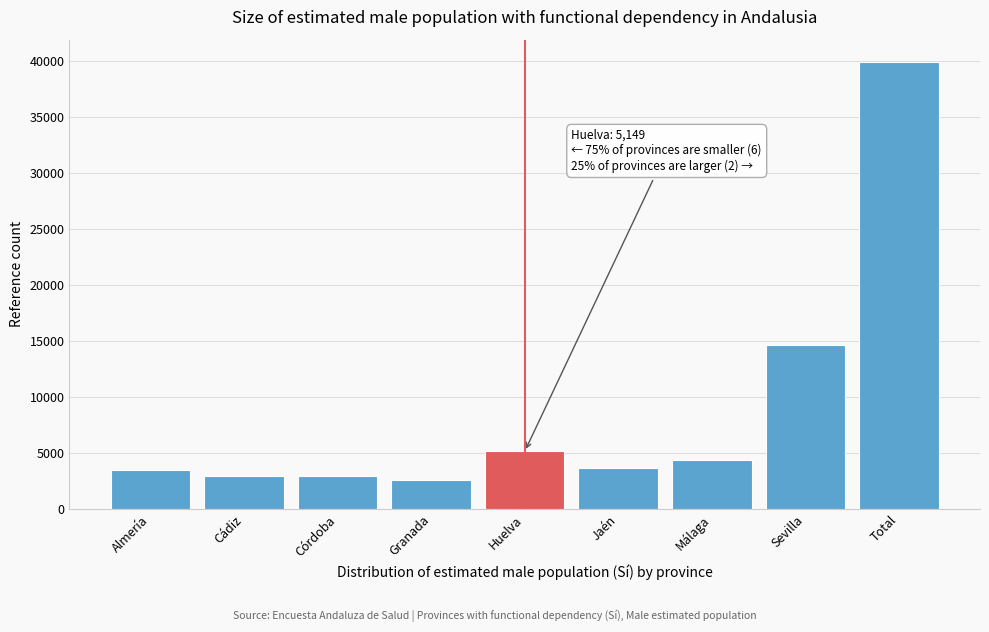

Approximately how many times larger is the value at Cádiz compared to Almería?

0.9